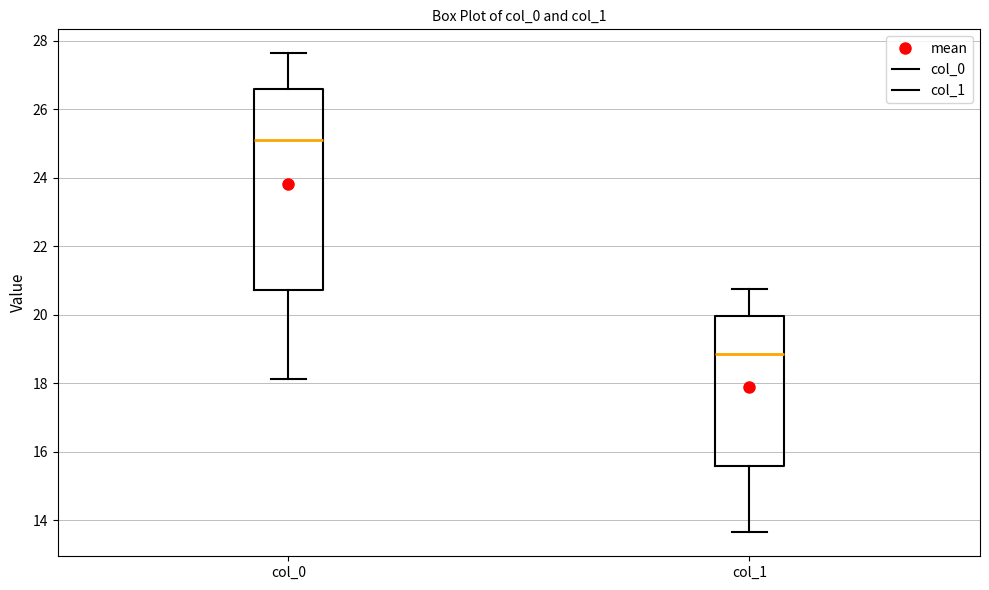

Where does the lower whisker of the box for col_0 end on the y-axis? The values are not printed on the chart, so give them approximately, as read against the axis.

18.2